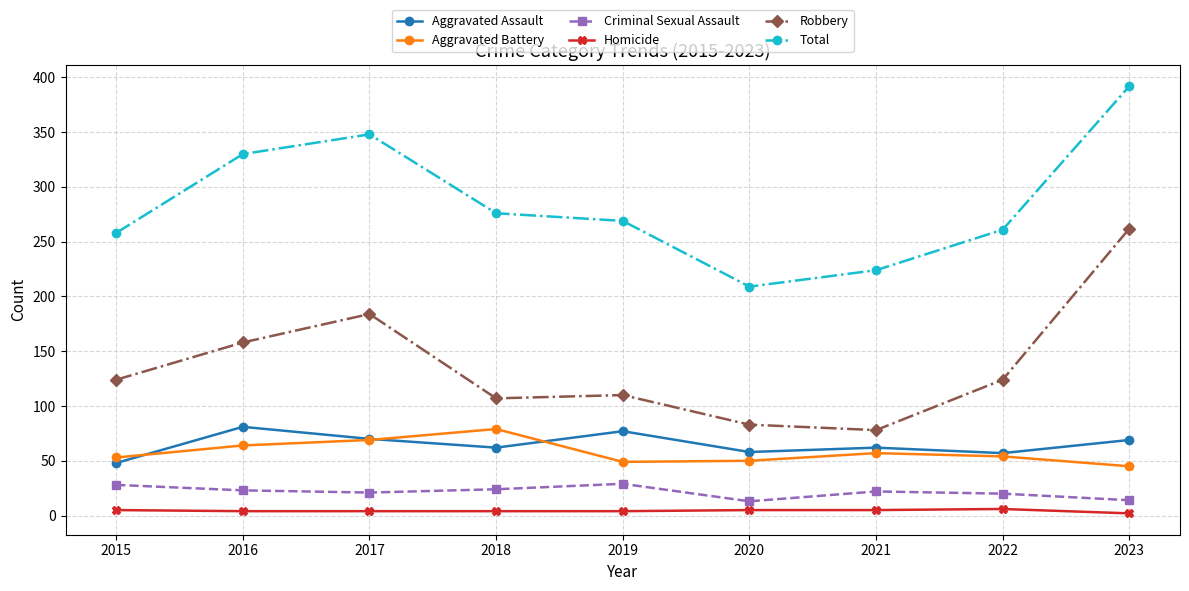

The Criminal Sexual Assault series shows 6 at 2021. True or false?

False